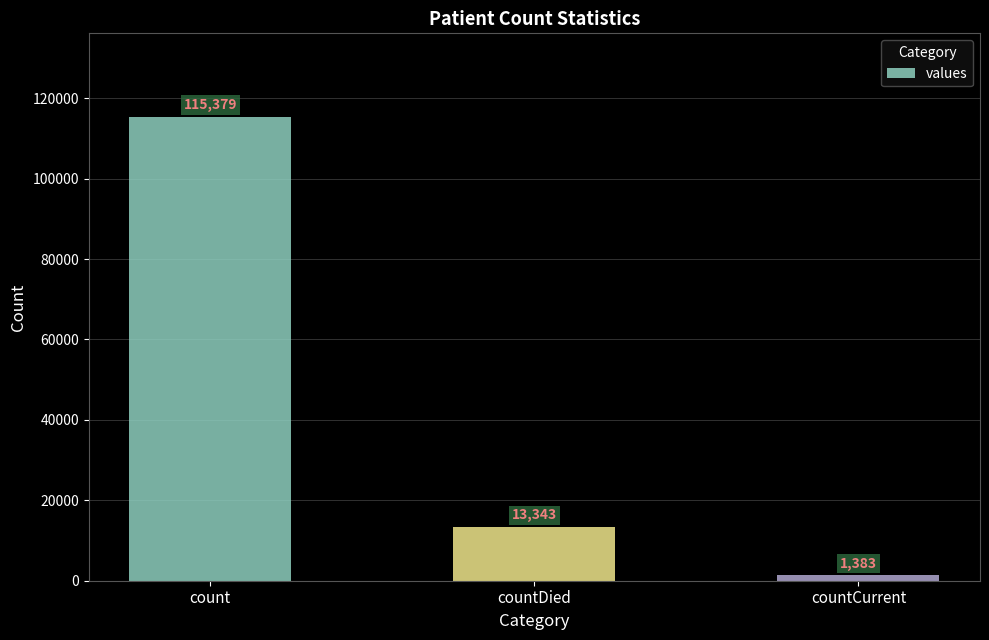

List the labels in order of value, largest first.

count, countDied, countCurrent